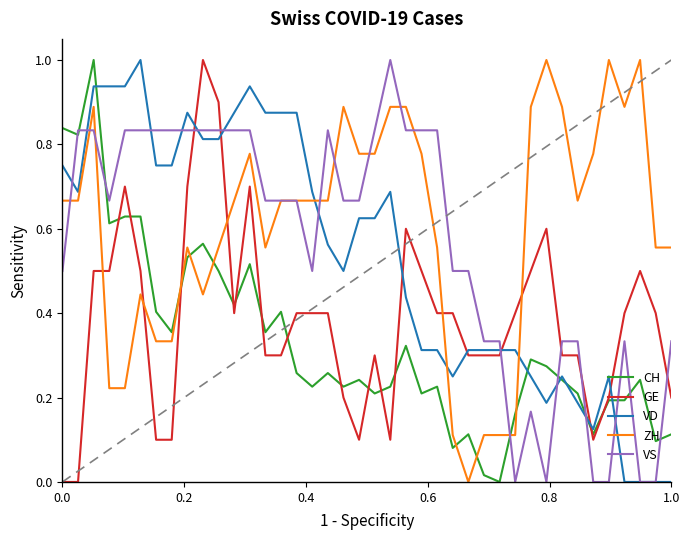

True or false: ZH and CH cross at least once.

True